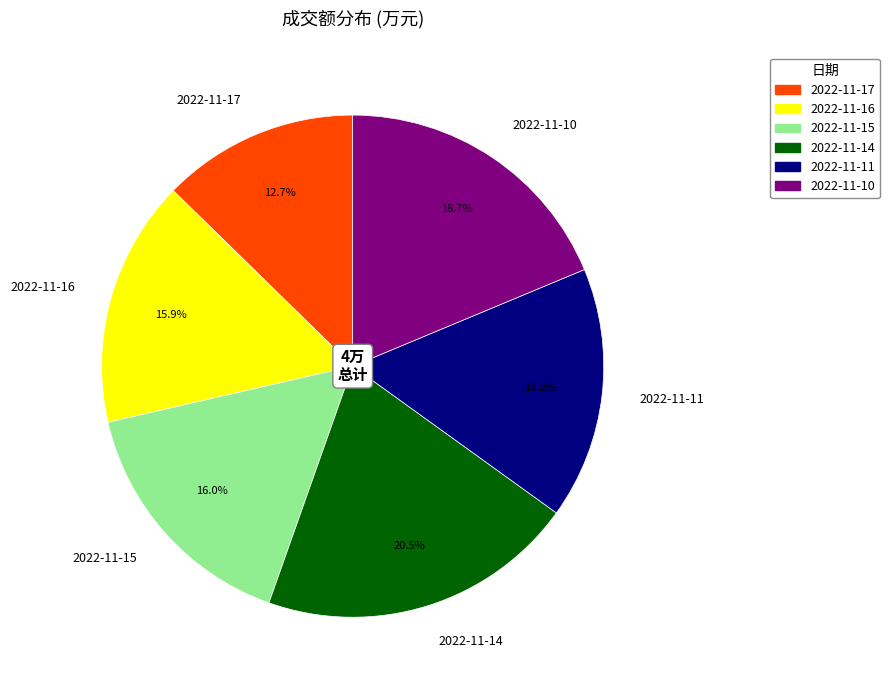

Which slice is the smallest?

2022-11-17